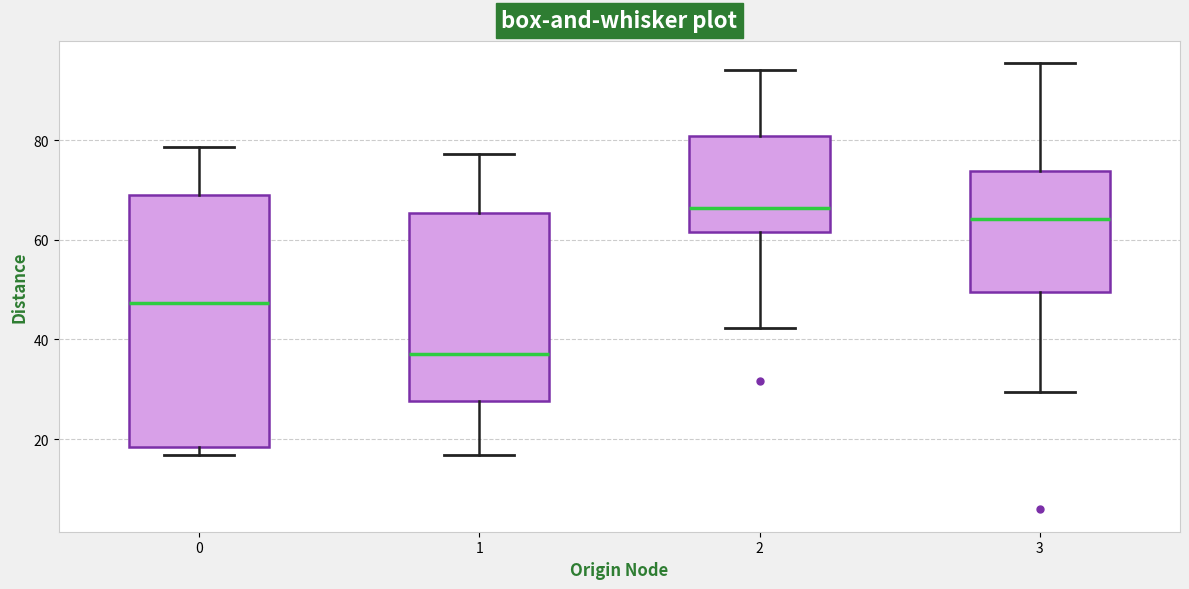

Where is the lower edge of the box at x = 1 on the y-axis? The values are not printed on the chart, so give them approximately, as read against the axis.

28